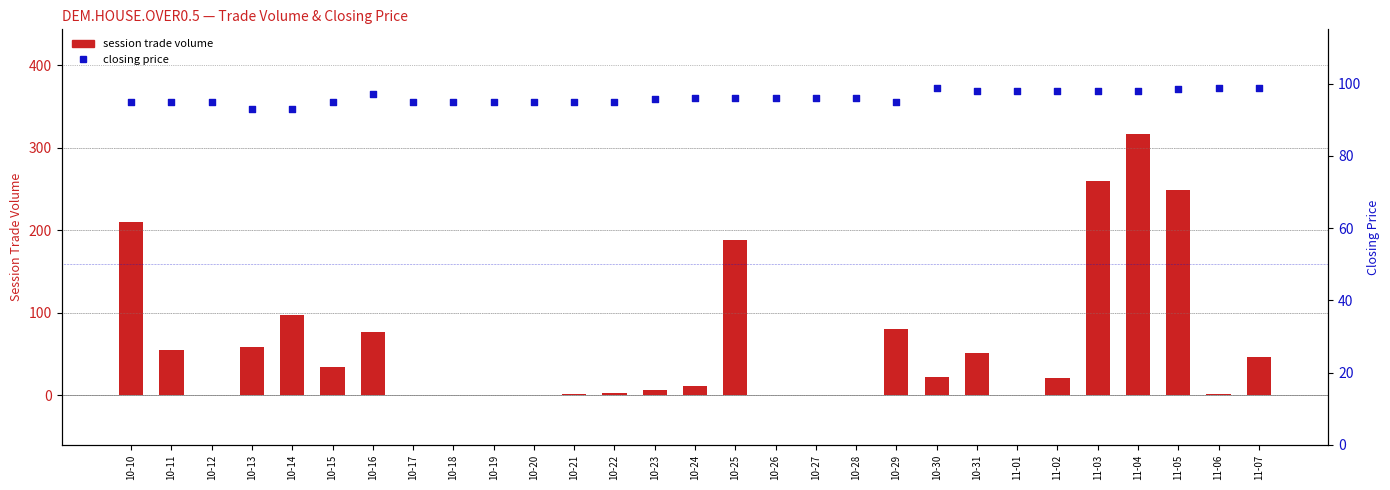

Which series reaches the minimum Y coordinate?

session trade volume